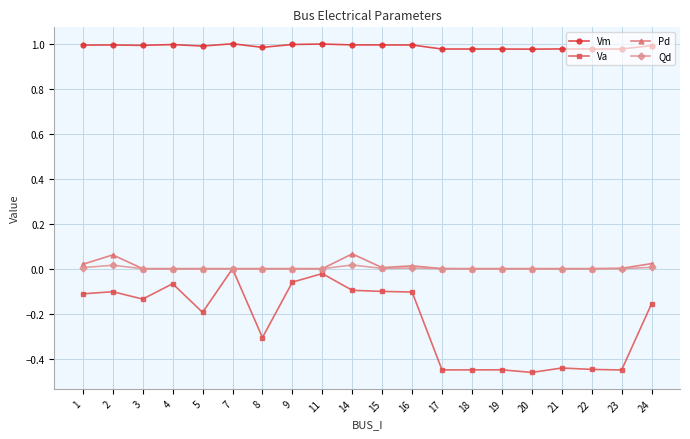

What is the sum of the Vm values at 8 and 9?

2.0